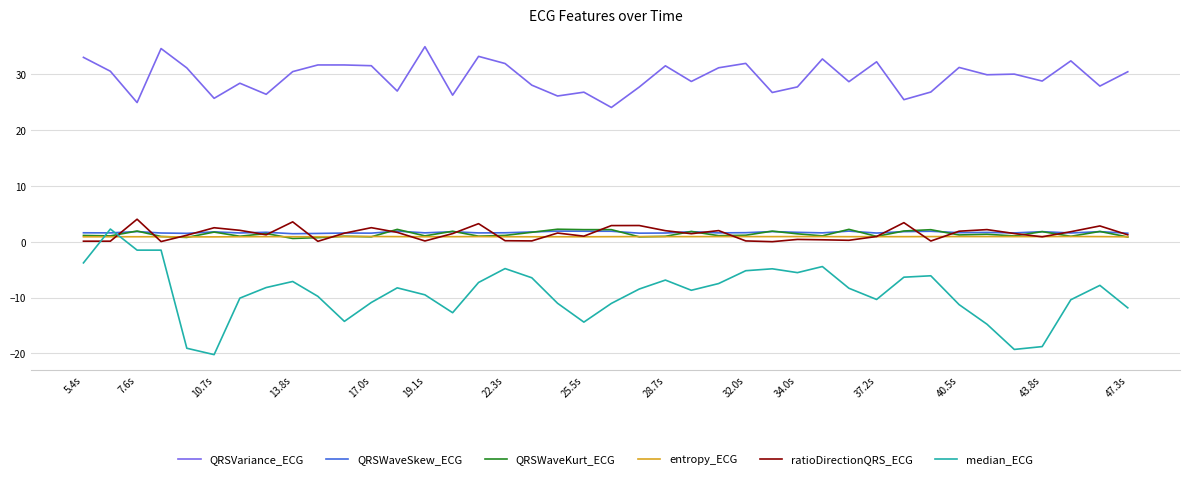

True or false: median_ECG and entropy_ECG cross at least once.

True